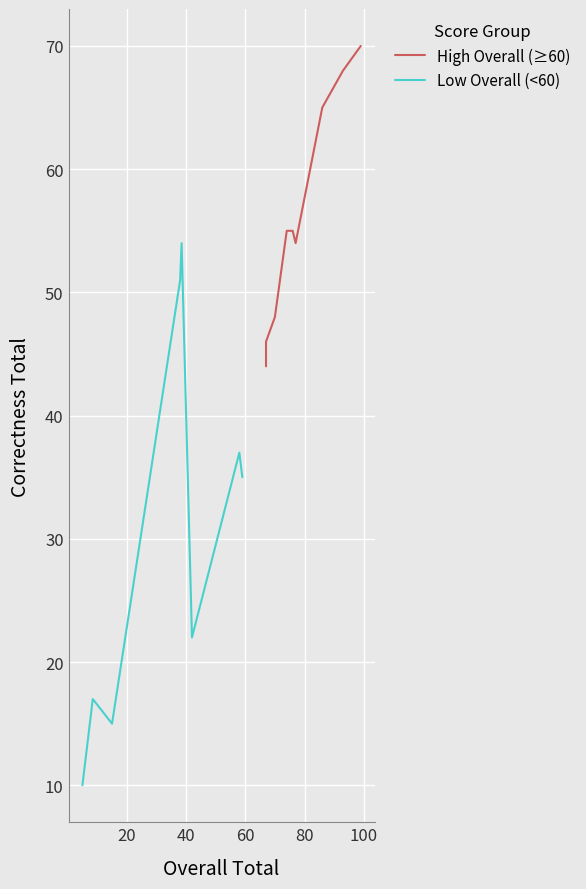

How many data points in High Overall (≥60) are less than 55?

4